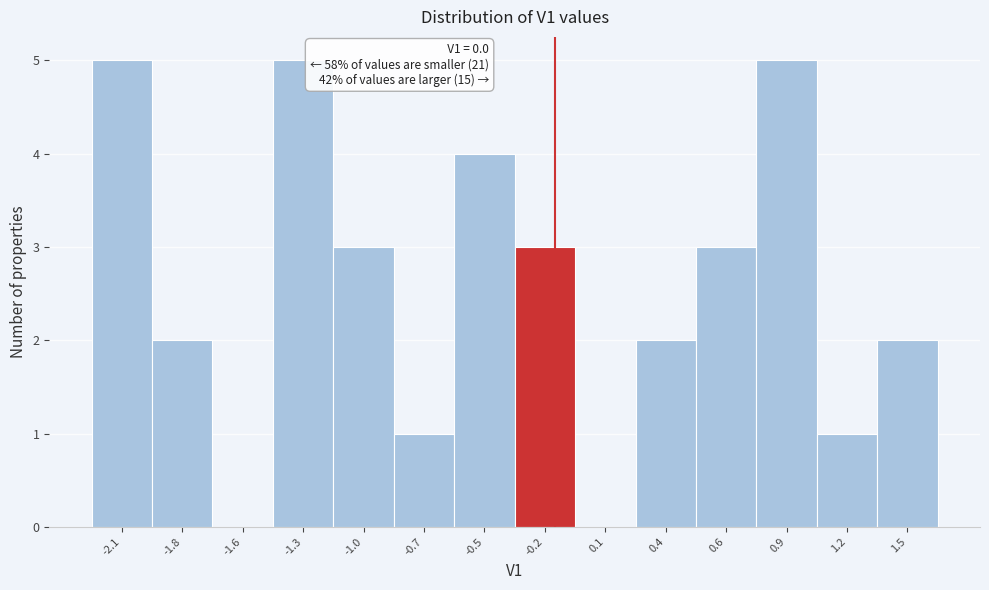

Reading right to left, what are all the values shown in this chart?

1.5=2	1.2=1	0.9=5	0.6=3	0.4=2	0.1=0	-0.2=3	-0.5=4	-0.7=1	-1.0=3	-1.3=5	-1.6=0	-1.8=2	-2.1=5